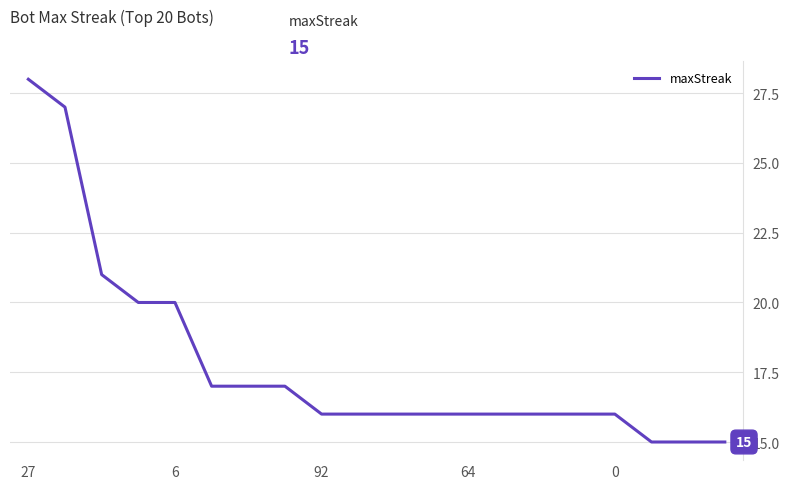

What is the difference between the maximum and minimum values?

13